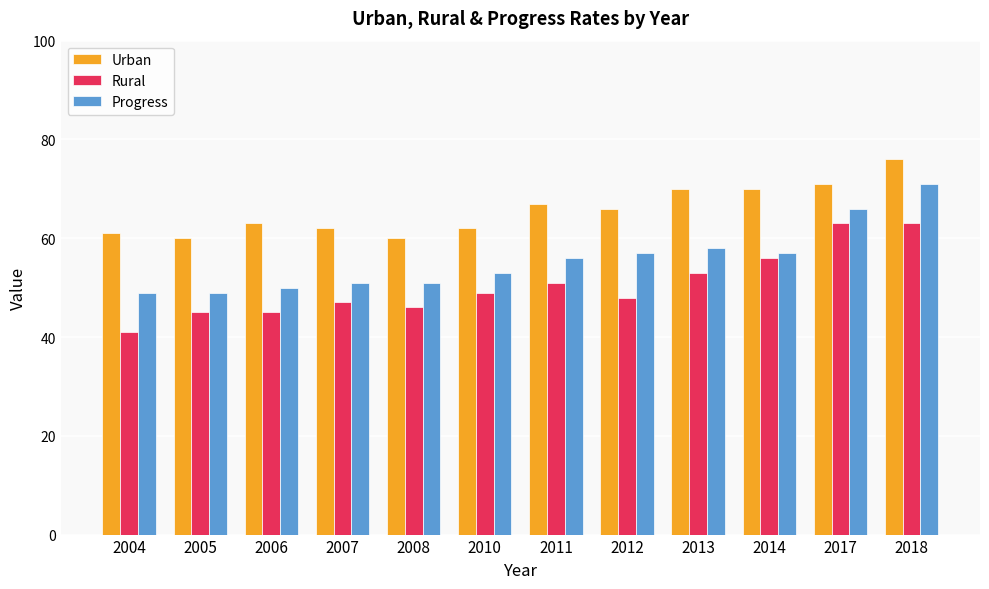

The value of Progress at 2005 is 49. True or false?

True